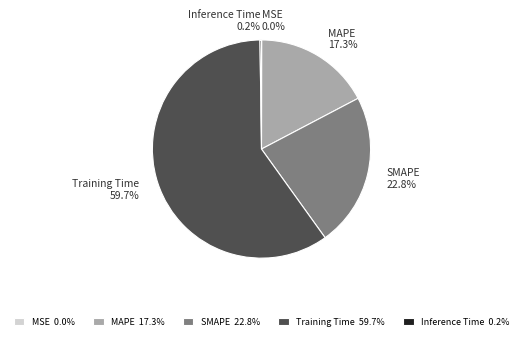

Is there a majority slice in this chart?

Yes